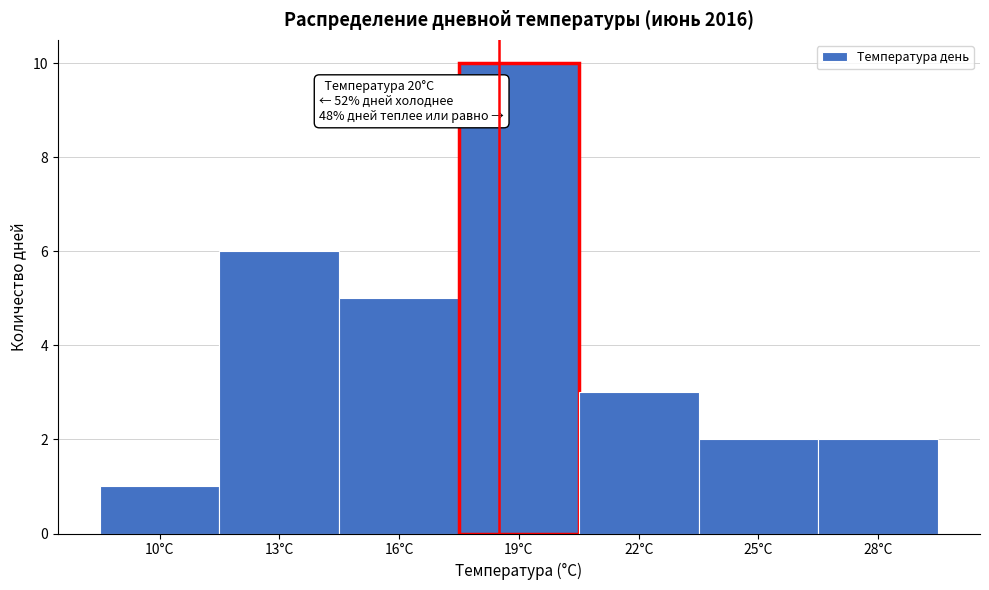

Reading left to right, what are all the values shown in this chart?

10°C=1	13°C=6	16°C=5	19°C=10	22°C=3	25°C=2	28°C=2